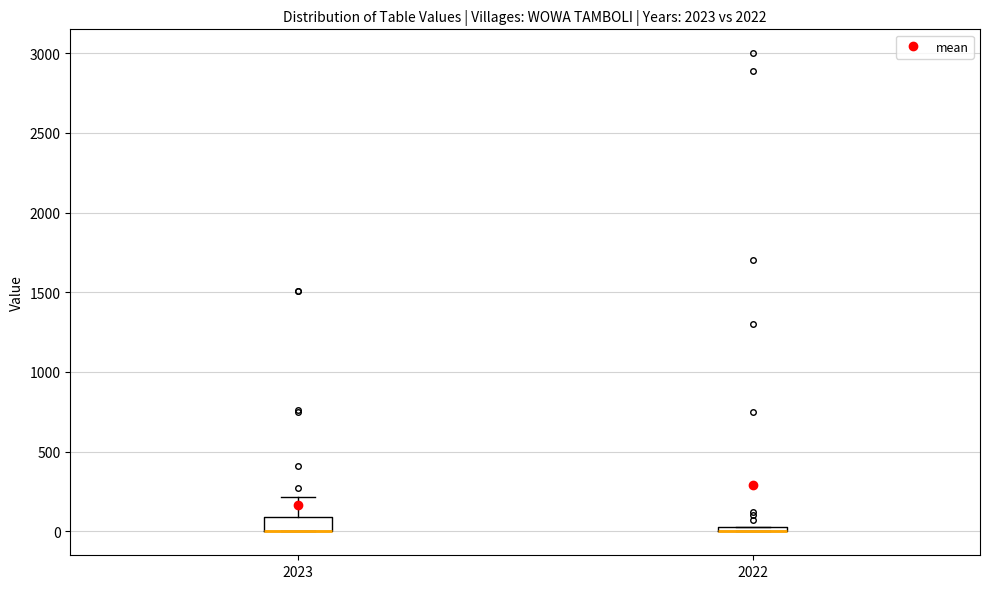

Which box is the tallest, from its lower edge to its upper edge?

2023